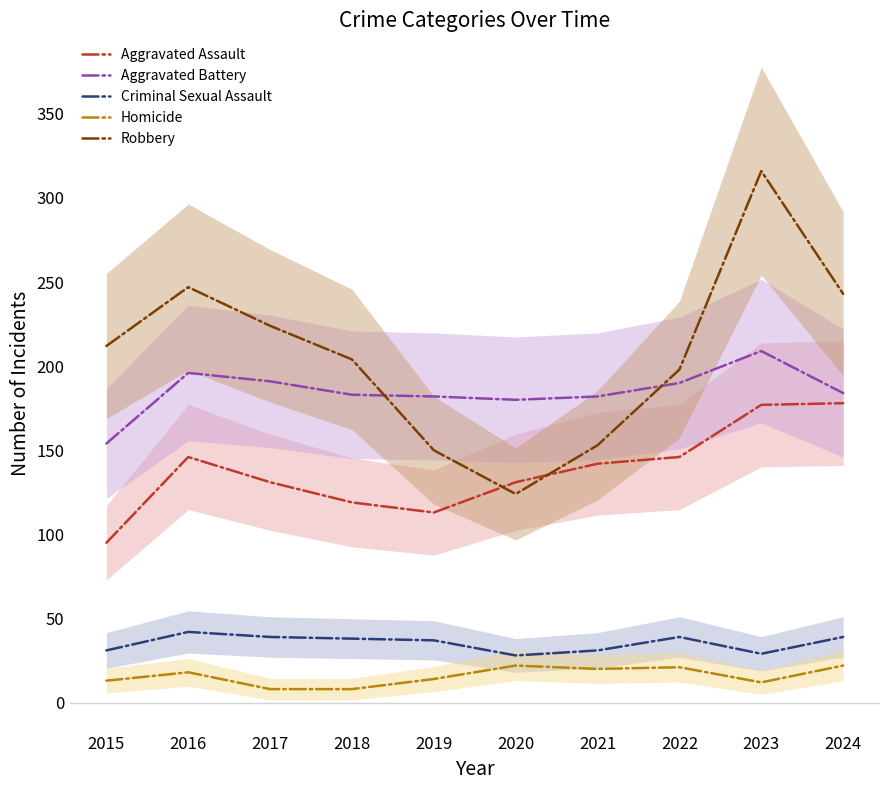

At which label does Aggravated Assault first exceed 142?

2016